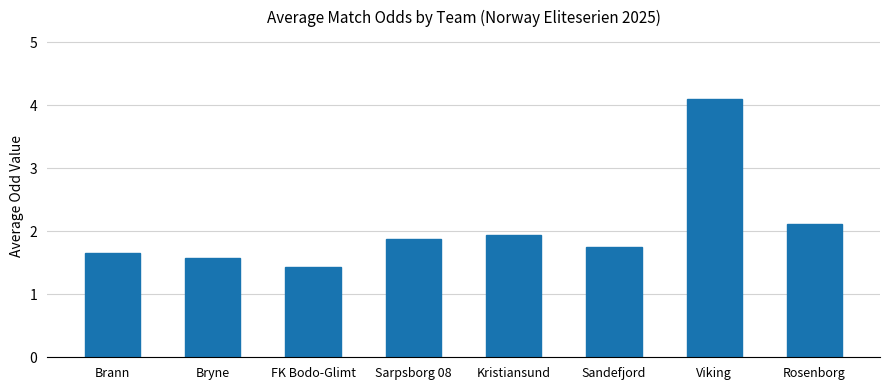

True or false: the data shows 2.8 at Sandefjord.

False